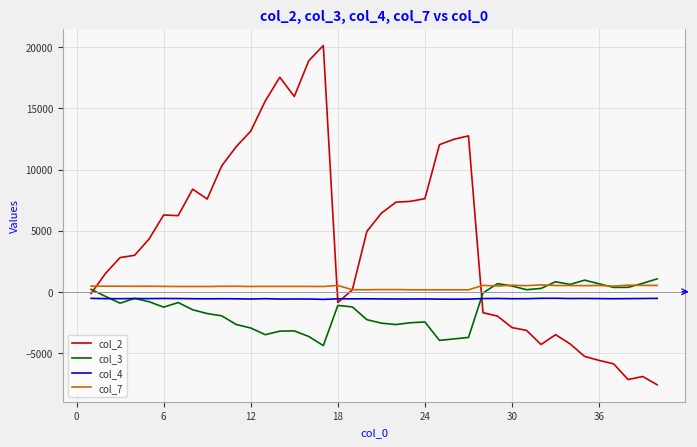

How many lines are shown in the chart?

4